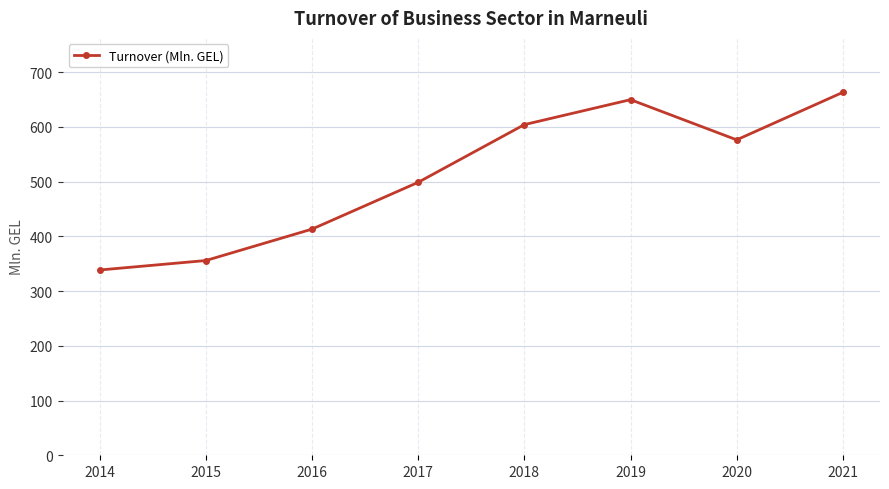

Is it true that the value at 2018 is 604.1?

True